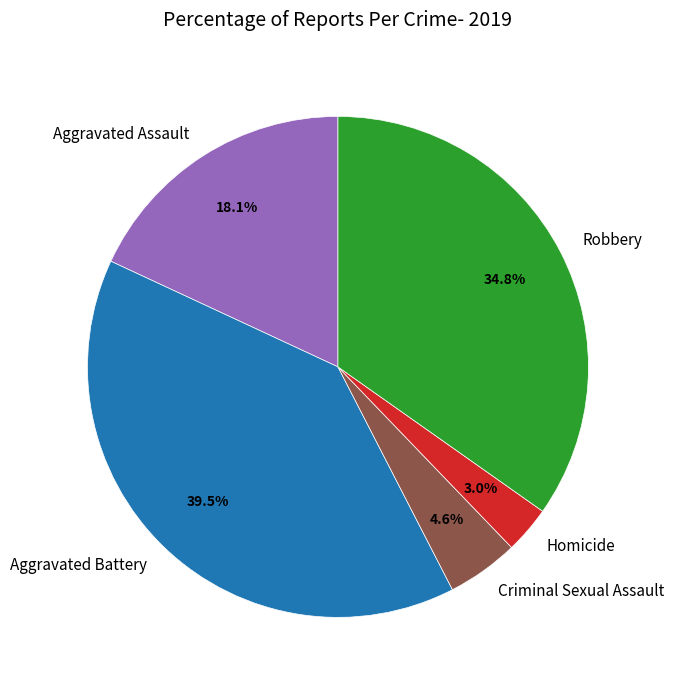

Does Aggravated Assault account for over 50% of the chart?

No